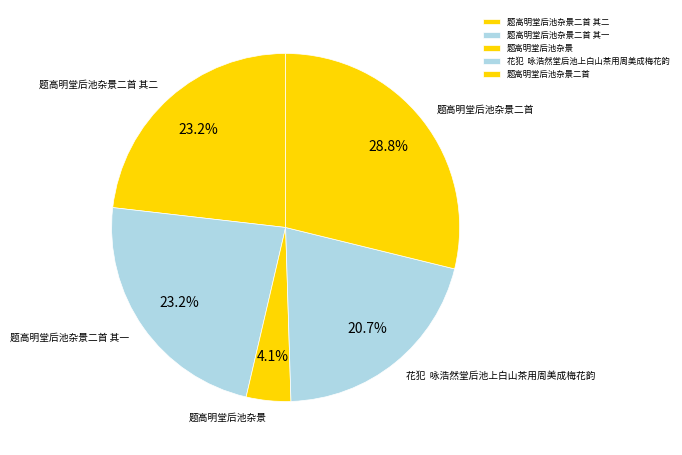

Is there any slice that represents more than half of the pie?

No